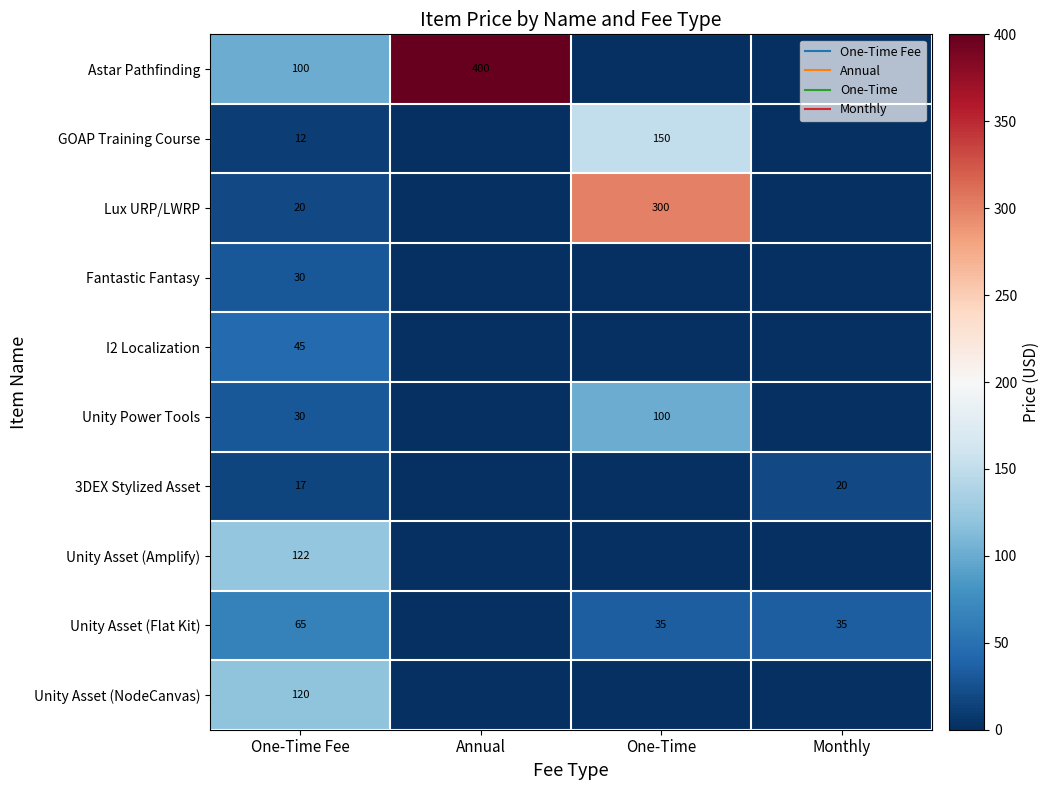

At which label does Unity Asset (Flat Kit) first exceed 35?

One-Time Fee